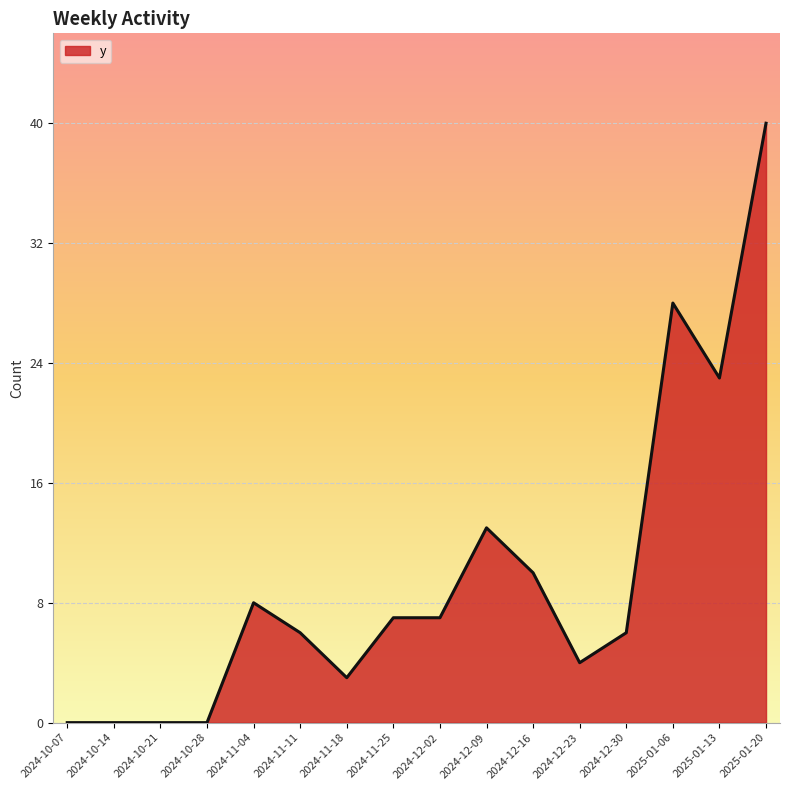

What is the difference between the maximum and minimum values?

40